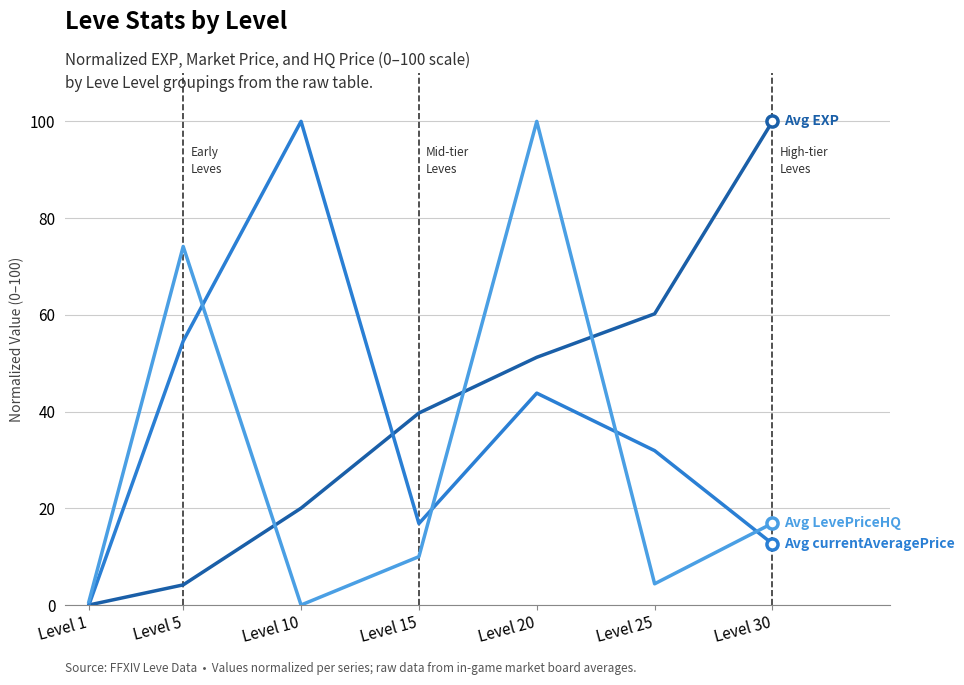

What is the greatest value displayed?

100.0